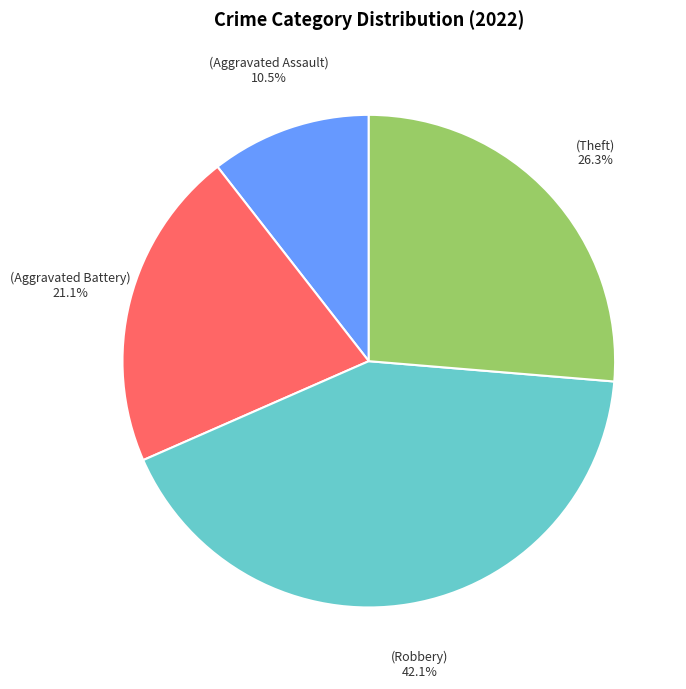

Is there any slice that represents more than half of the pie?

No